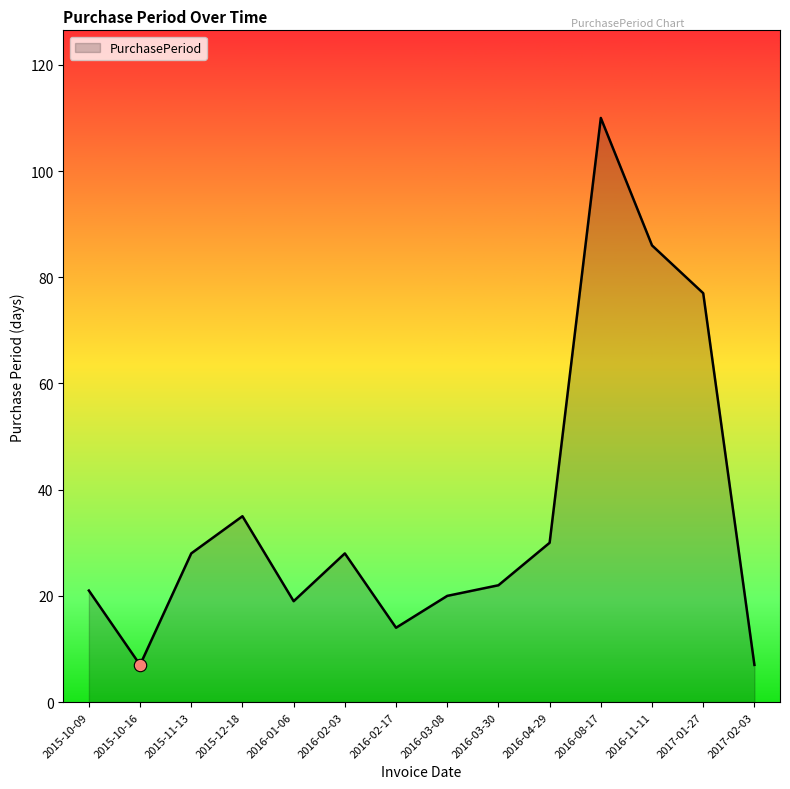

Approximately how many times larger is the value at 2015-12-18 compared to 2016-02-17?

2.5